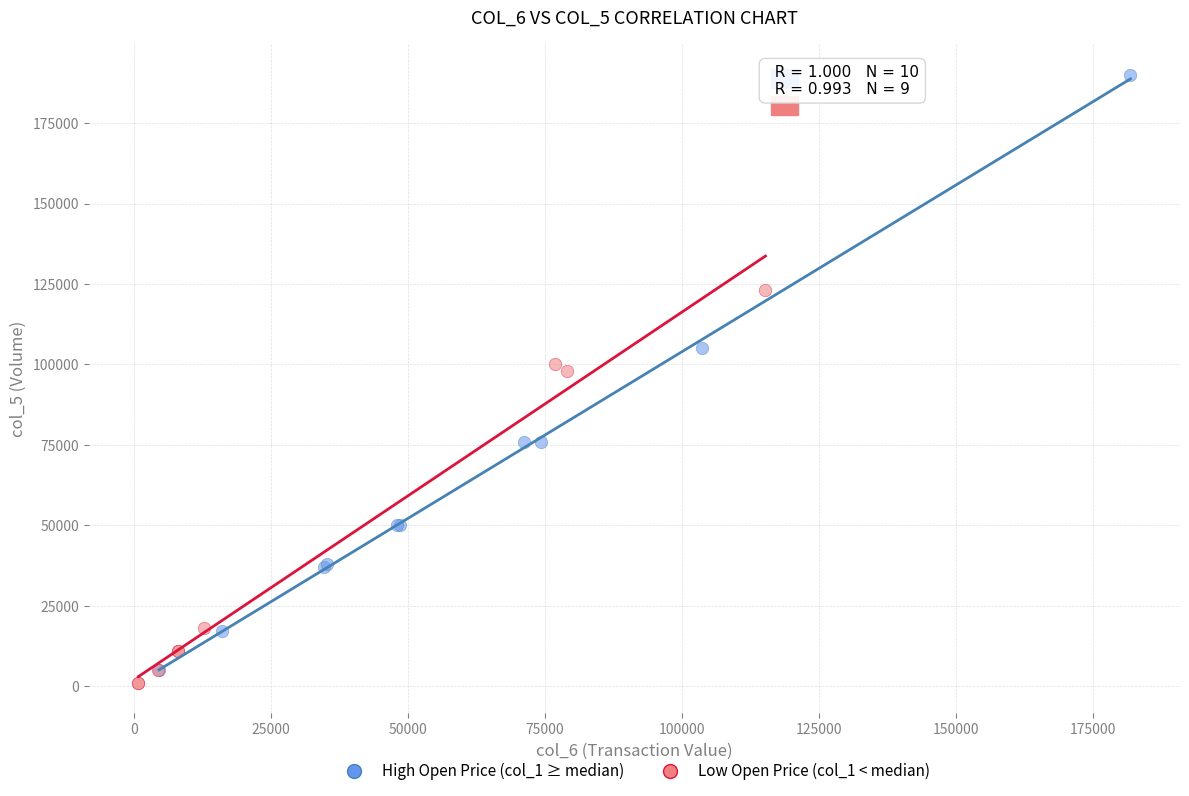

Which series has the largest Y range (max minus min)?

High Open Price (col_1 ≥ median)